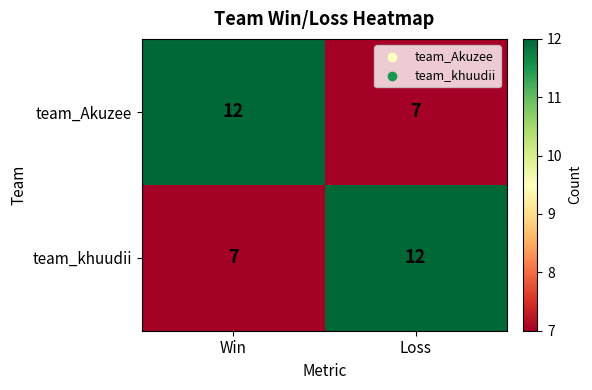

Count the number of categories in the chart.

2